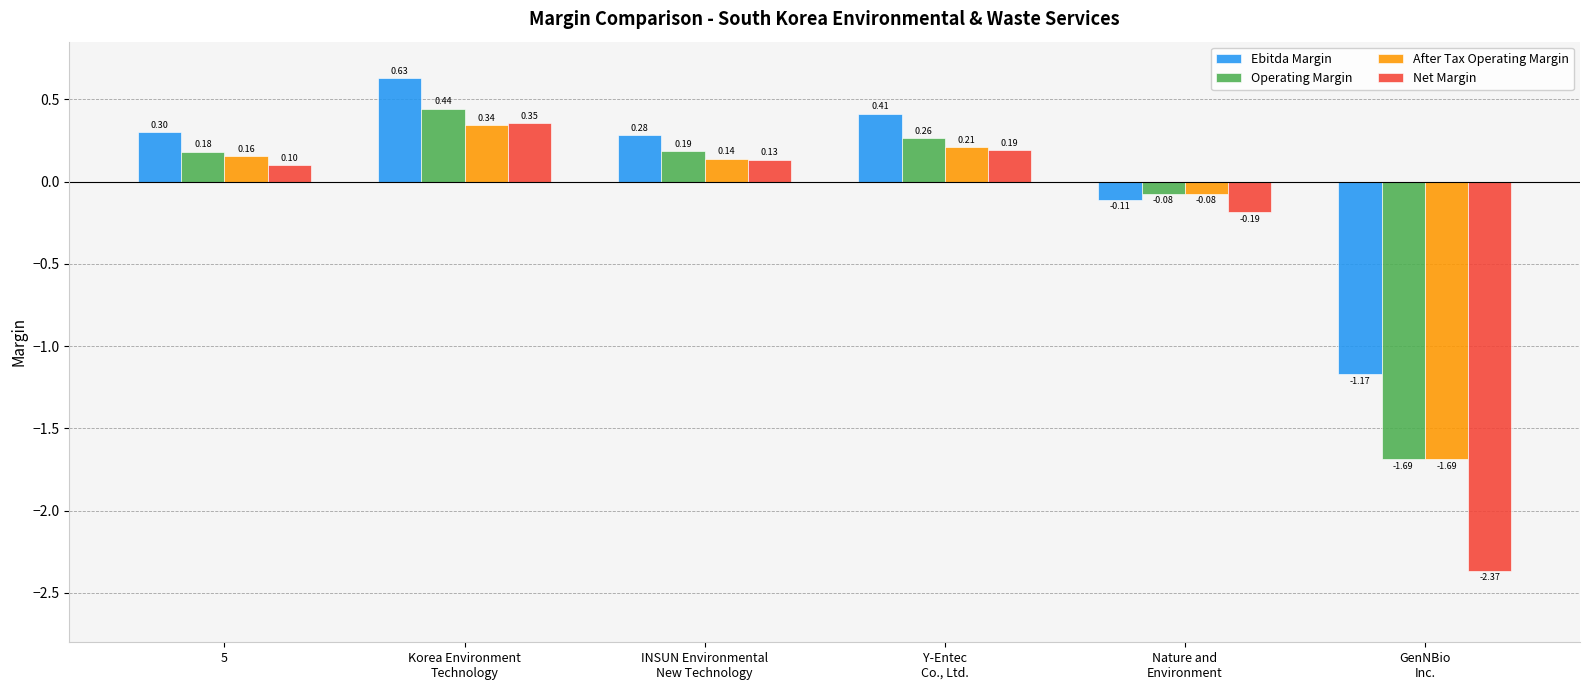

What are all the series names shown in the legend?

Ebitda Margin, Operating Margin, After Tax Operating Margin, Net Margin